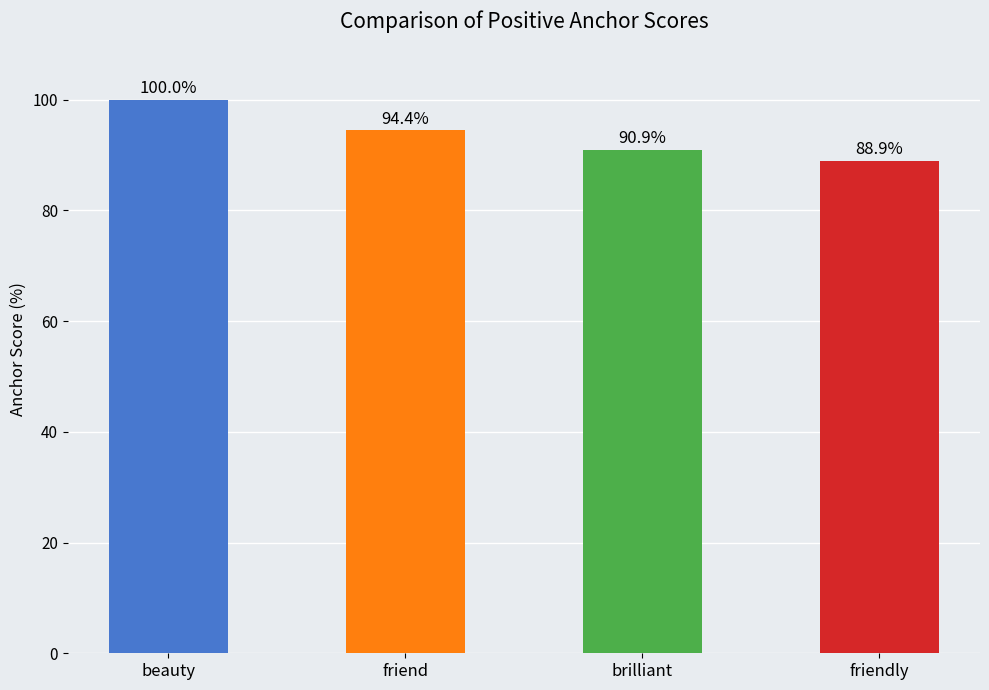

Is it true that the value at friendly is 148.8?

False